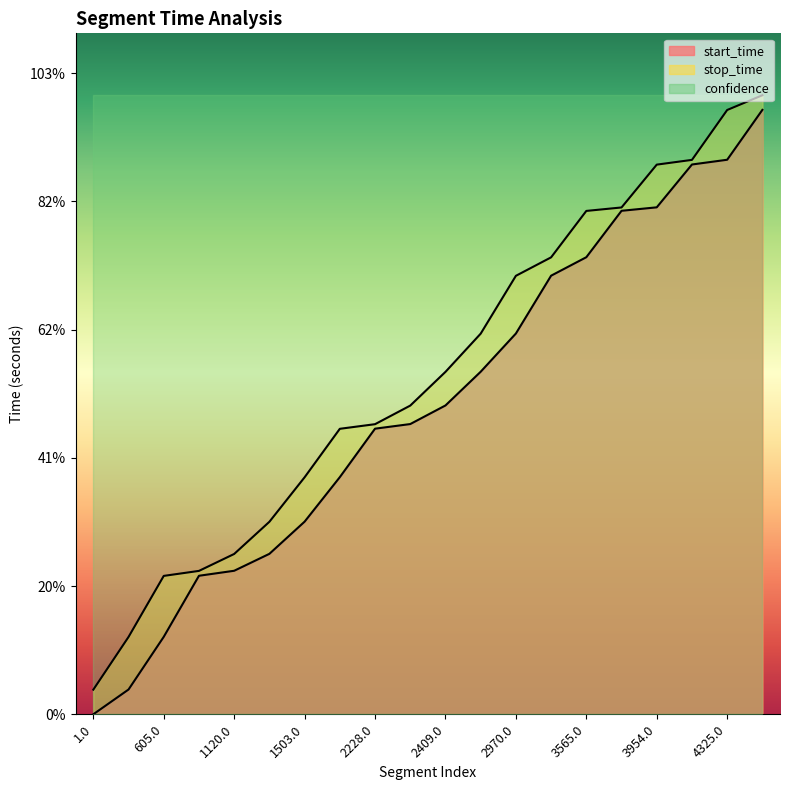

What is the sum of all start_time values?

48343